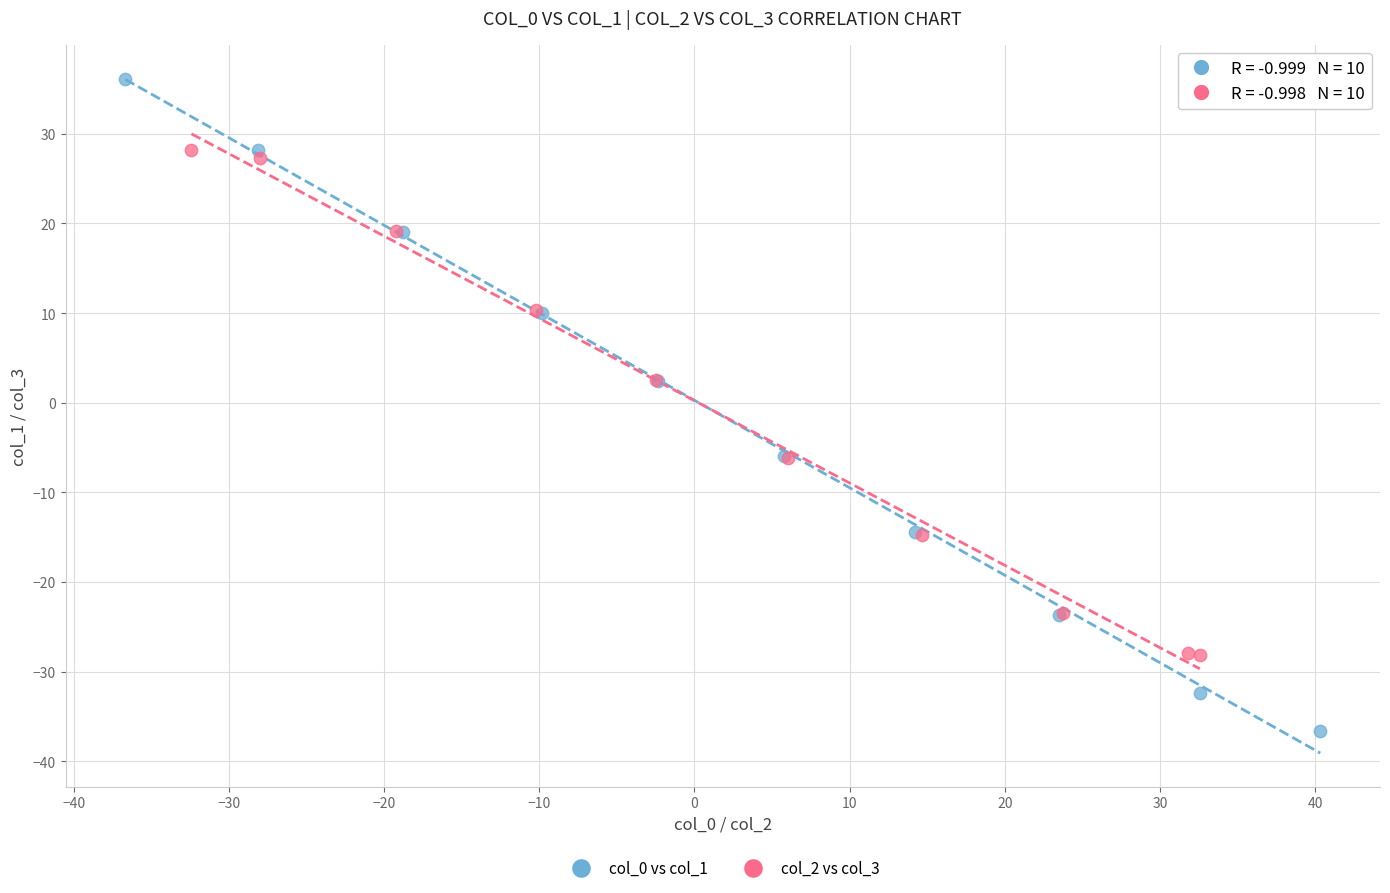

Which series has the largest Y range (max minus min)?

col_0 vs col_1